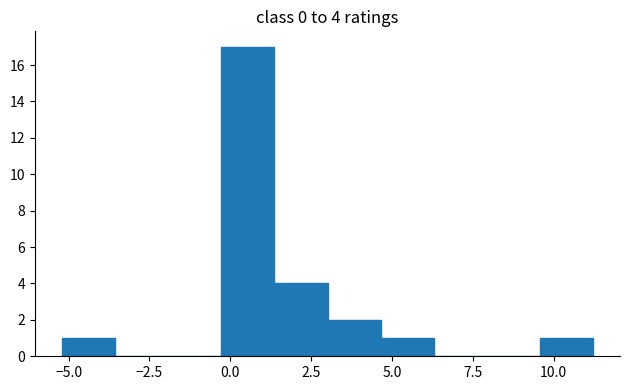

Around what value on the x-axis is the tallest bar? Give the approximate position of its centre, as read against the axis.

0.5